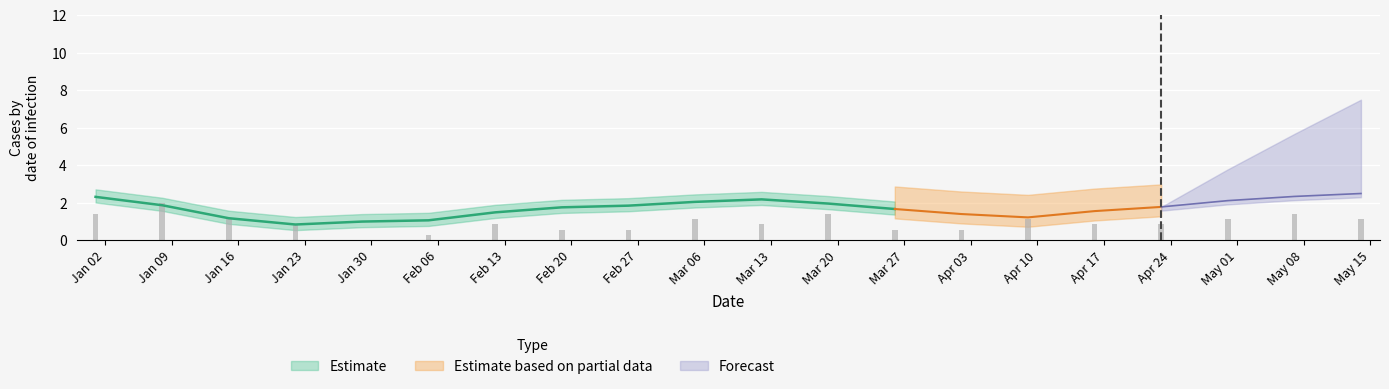

How many bars are there in total?

20